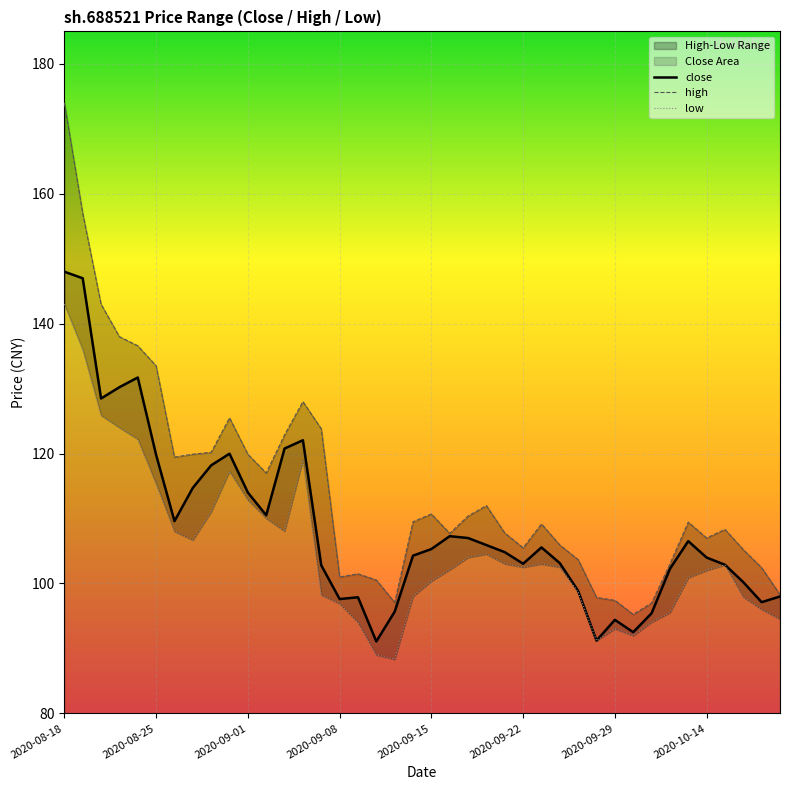

What is the difference between the close values at 21 and 36?

4.4